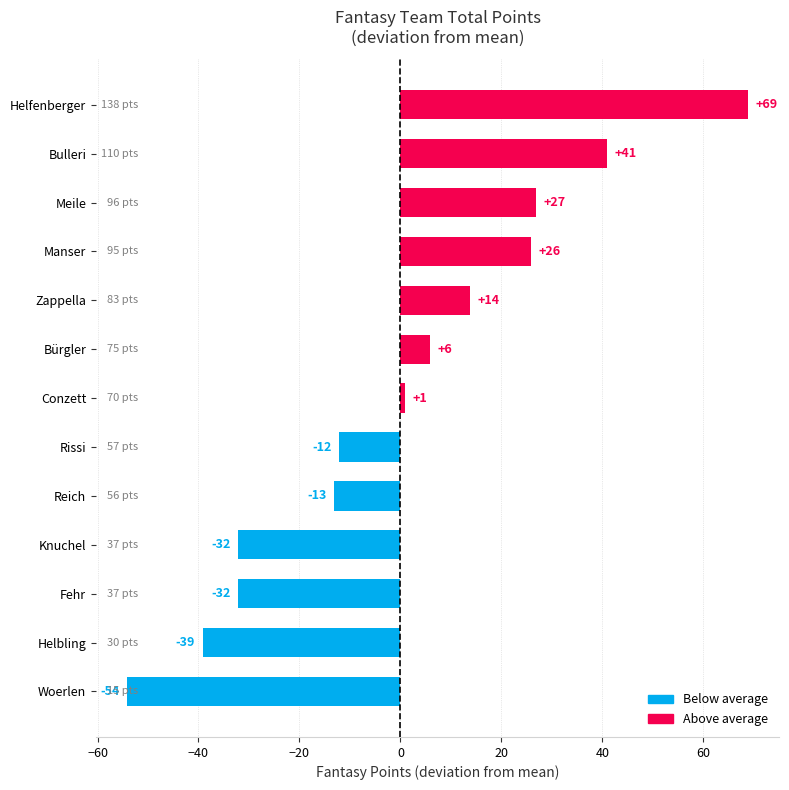

How many bars are there in total?

13